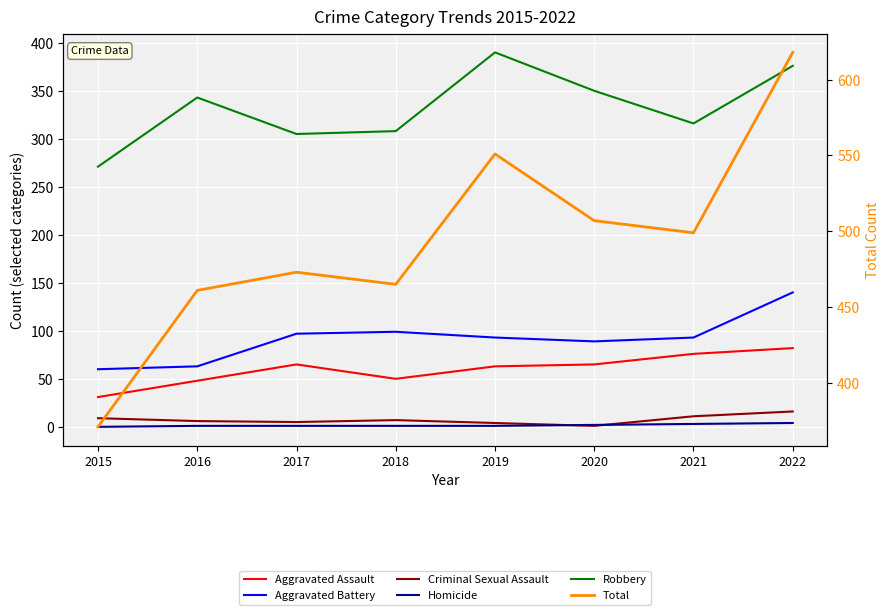

Where does the Aggravated Assault series first go above 65?

2021